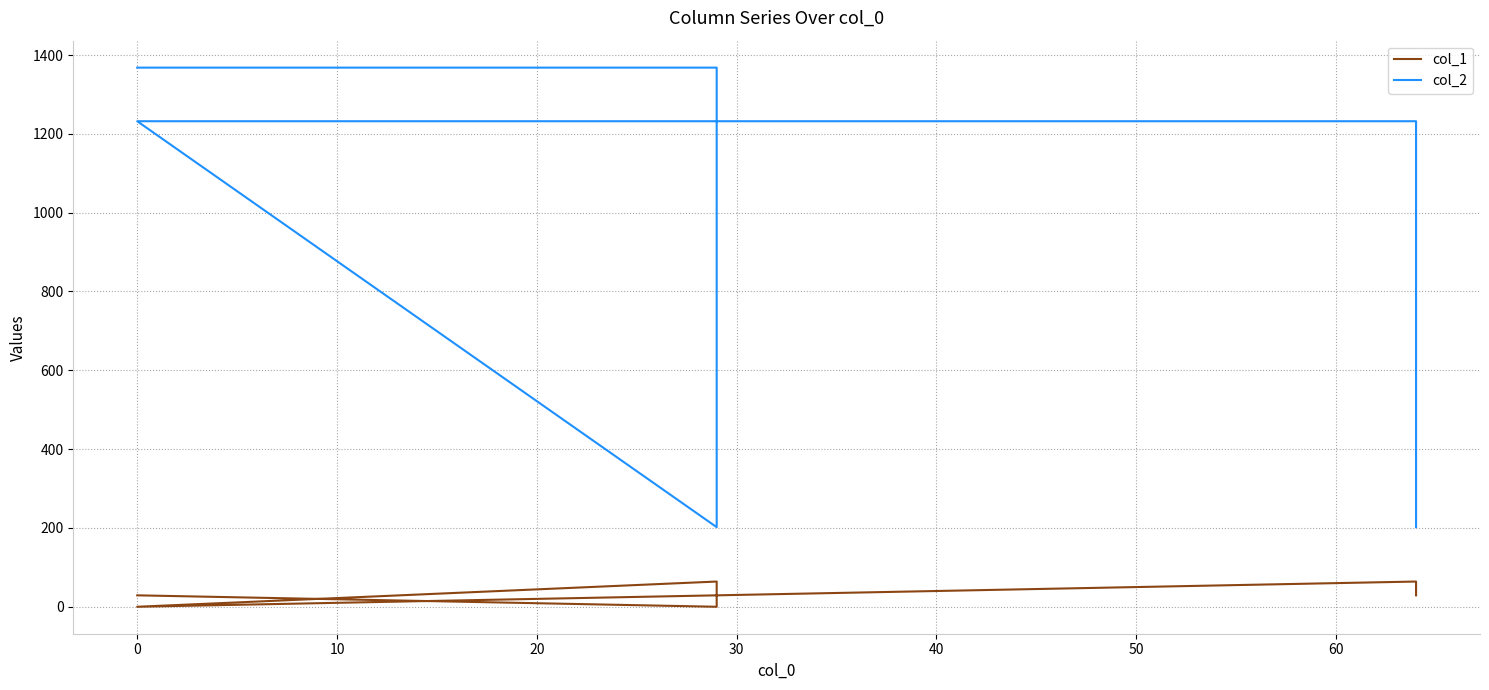

At 0, list the series in order from largest to smallest.

col_2, col_1